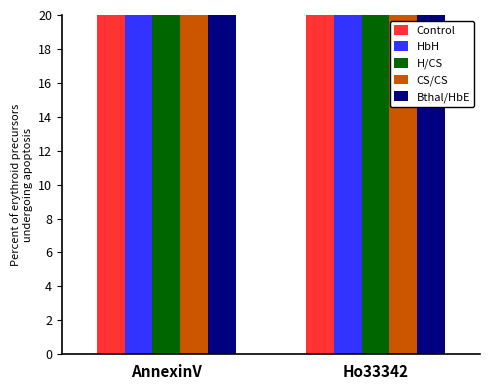

How many data points in CS/CS are less than 29?

1